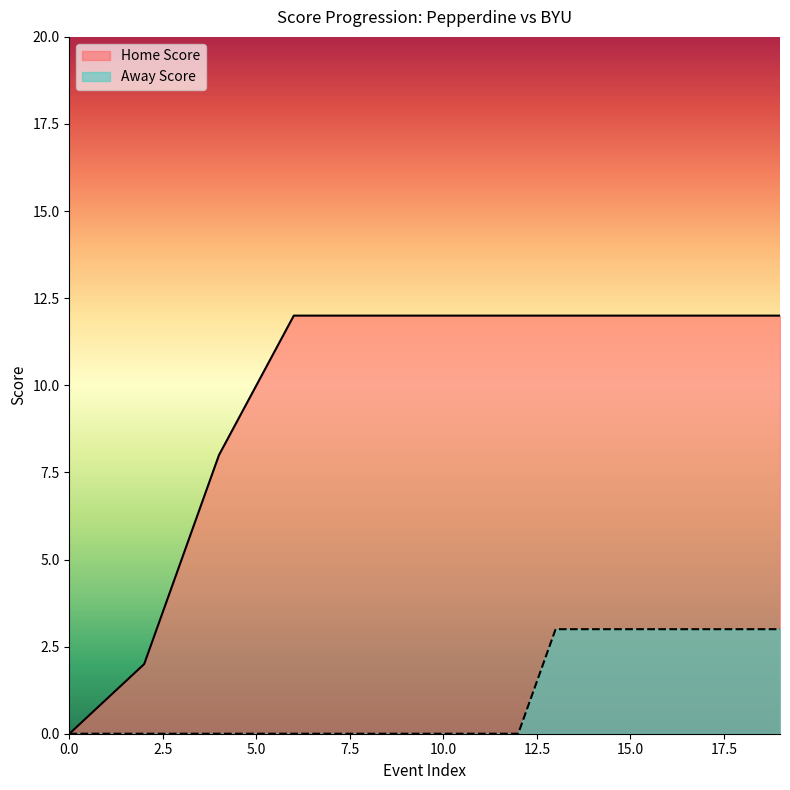

The Away Score series shows 3 at 13. True or false?

True